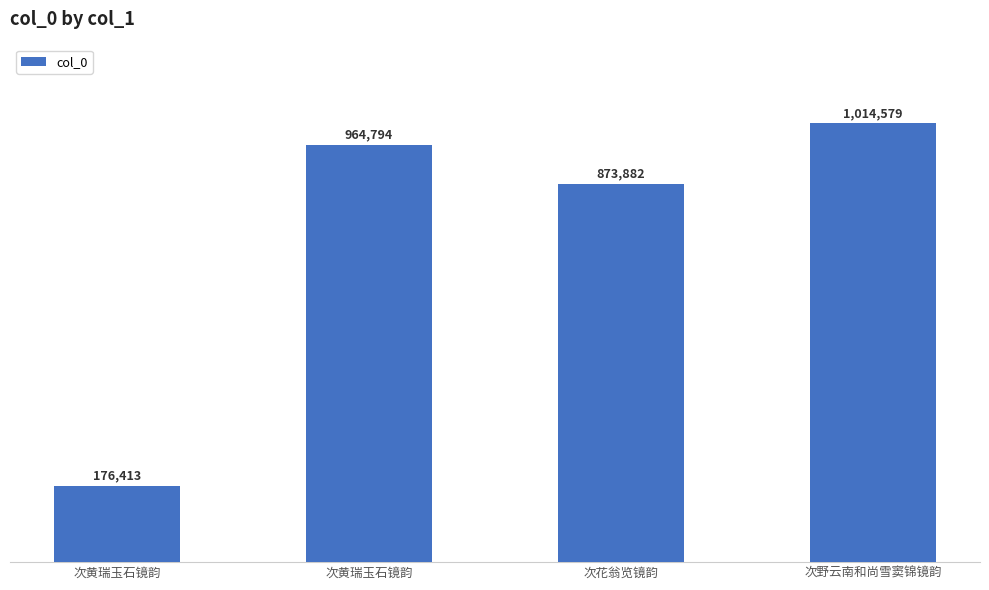

What is the difference between the maximum and second lowest values?

140697